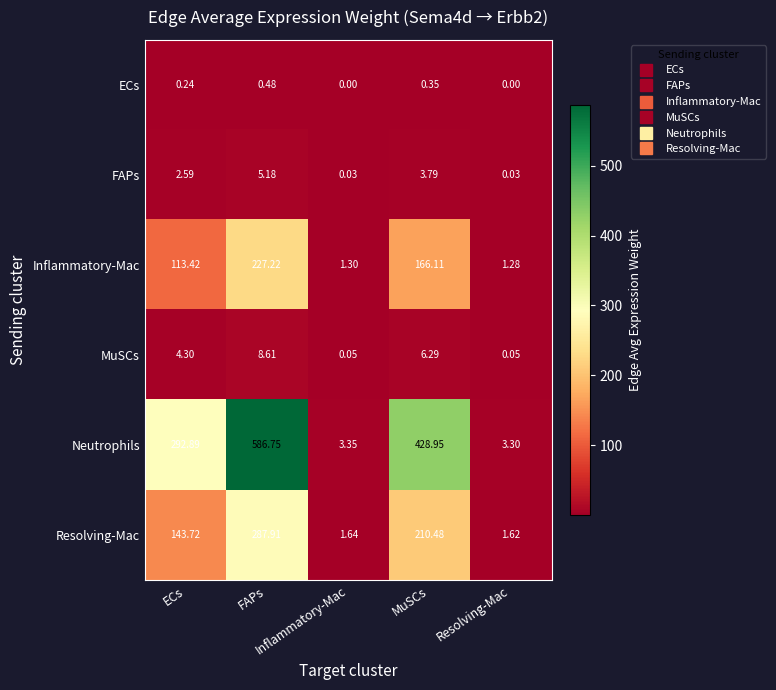

Which series has the largest total across all categories?

Neutrophils